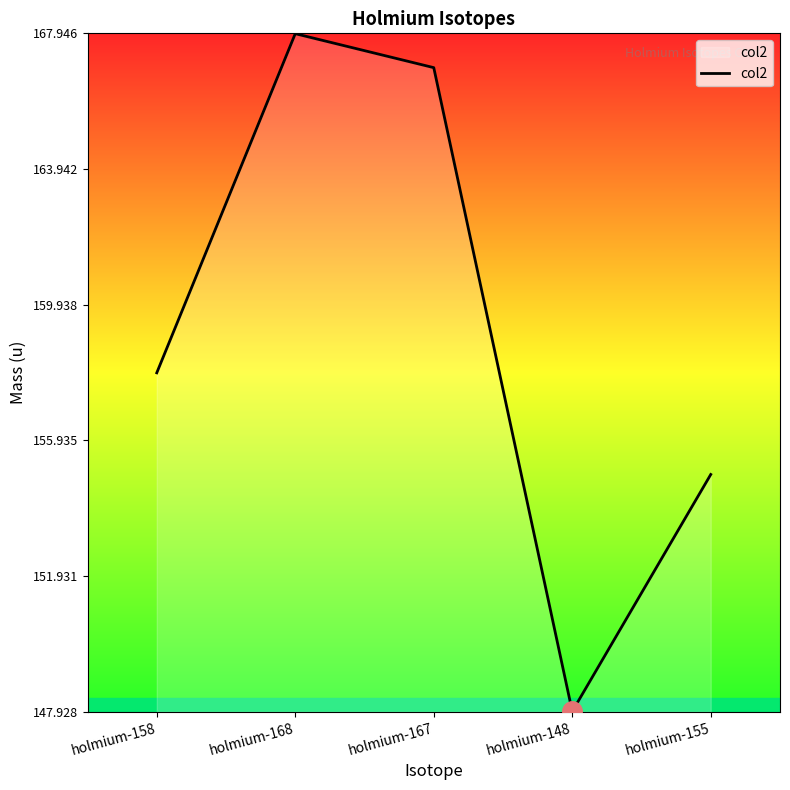

List the labels in order of value, largest first.

holmium-168, holmium-167, holmium-158, holmium-155, holmium-148